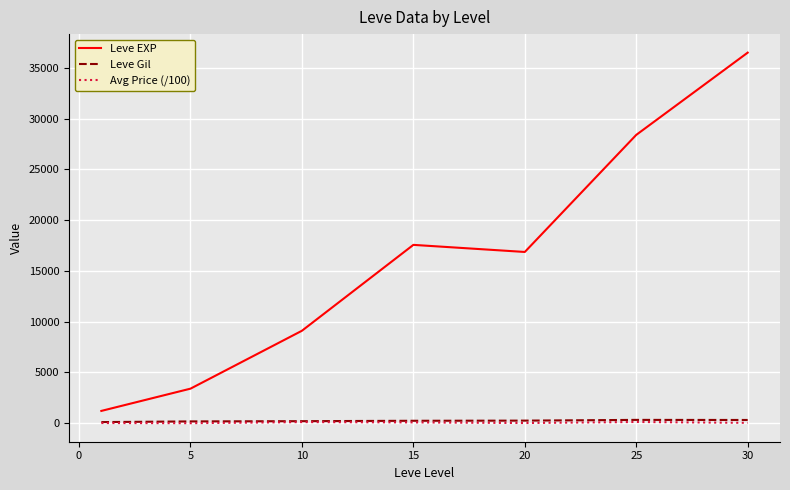

What are all the series names shown in the legend?

Leve EXP, Leve Gil, Avg Price (/100)